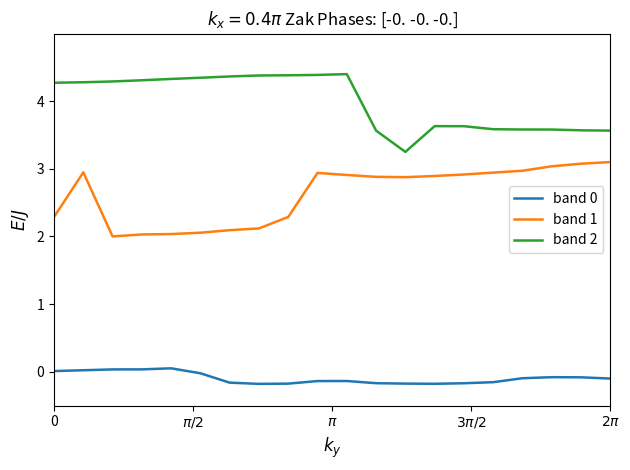

True or false: band 1 and band 0 cross at least once.

False